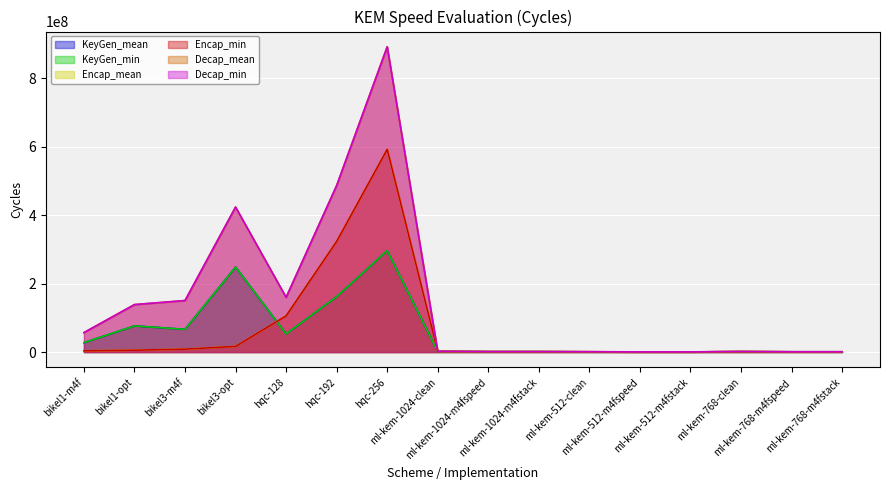

Which has a higher value, ml-kem-512-clean or hqc-256?

hqc-256